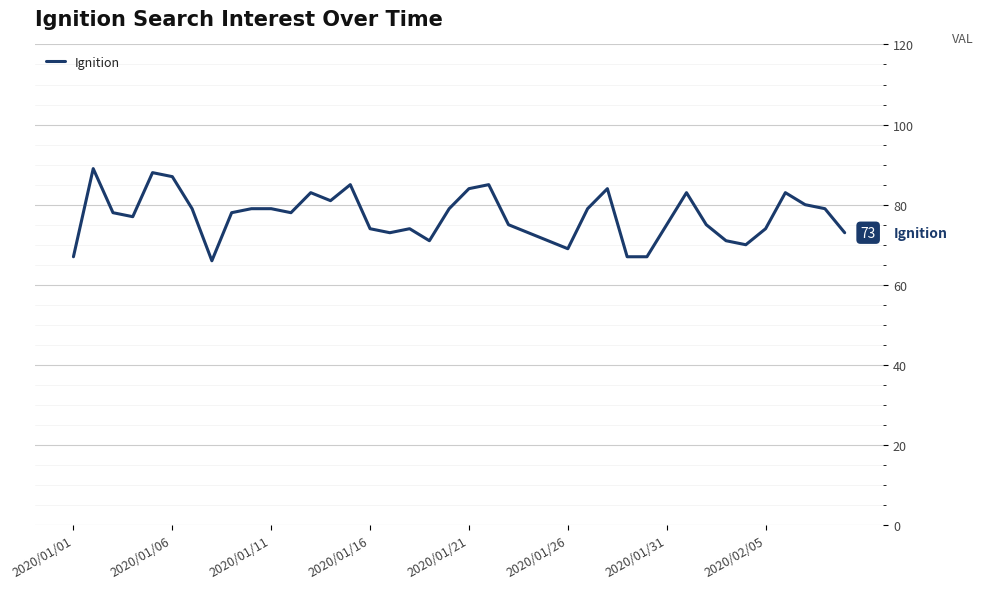

What is the difference between the maximum and minimum values?

23